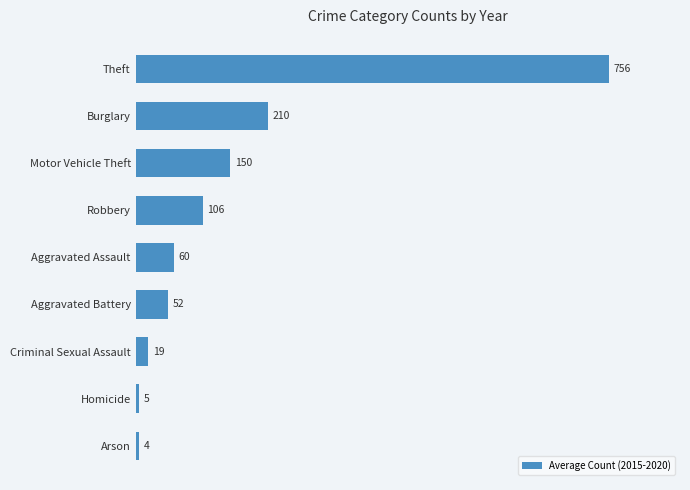

Rank the categories by value from highest to lowest.

Theft, Burglary, Motor Vehicle Theft, Robbery, Aggravated Assault, Aggravated Battery, Criminal Sexual Assault, Homicide, Arson